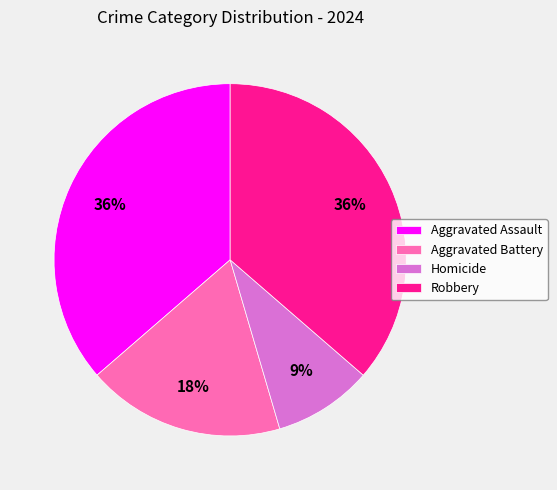

The Robbery slice represents 43% of the pie. True or false?

False